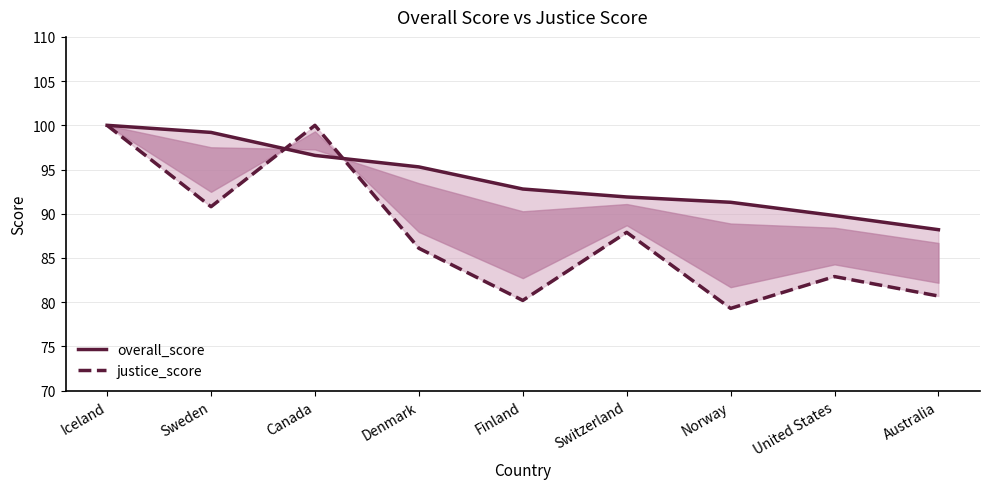

In justice_score, how many points are lower than both neighbors (excluding endpoints)?

3